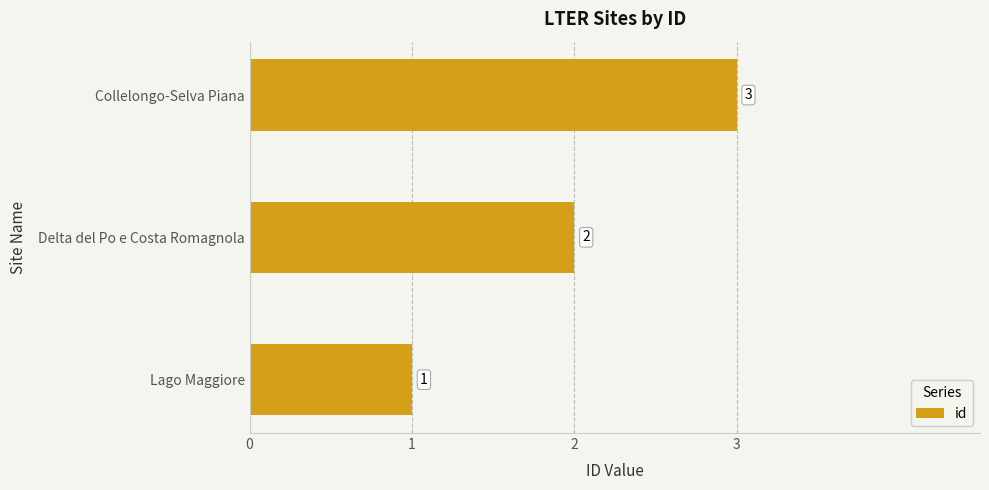

Read the value at Collelongo-Selva Piana.

3